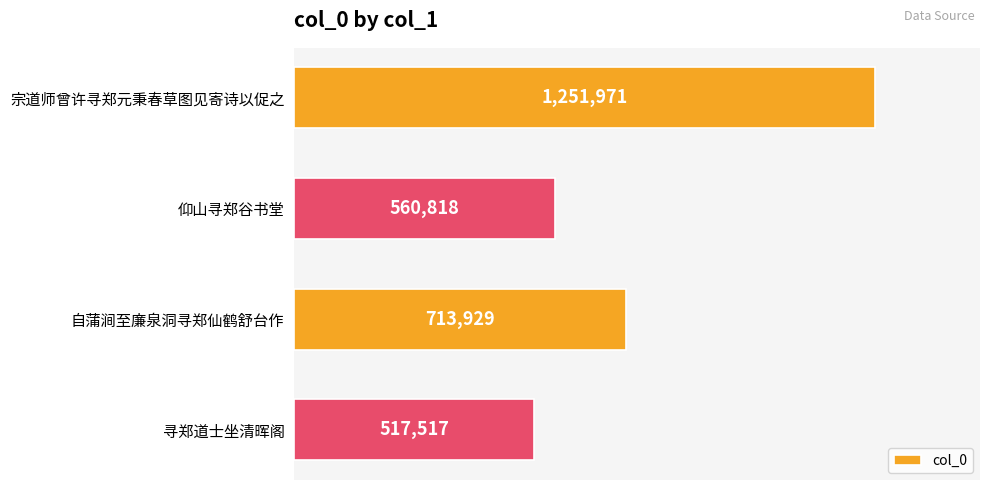

List the labels in order of value, largest first.

宗道师曾许寻郑元秉春草图见寄诗以促之, 自蒲涧至廉泉洞寻郑仙鹤舒台作, 仰山寻郑谷书堂, 寻郑道士坐清晖阁